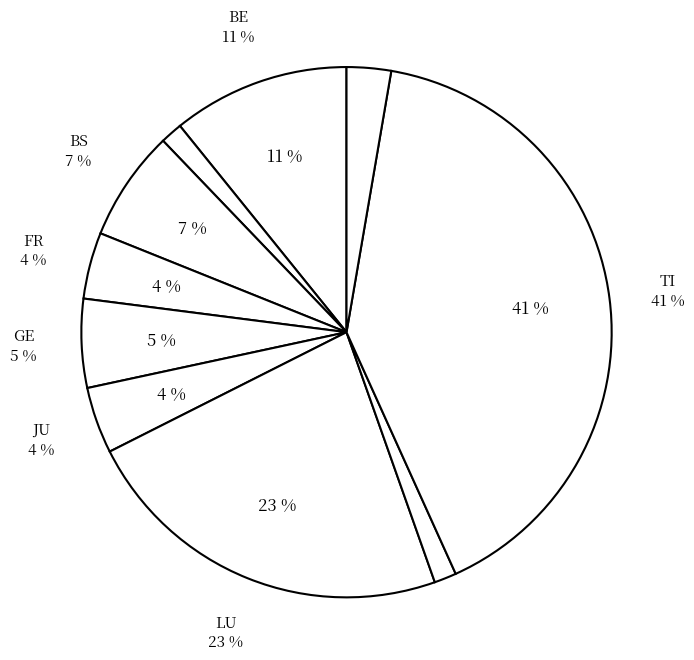

How many segments does this pie chart have?

10